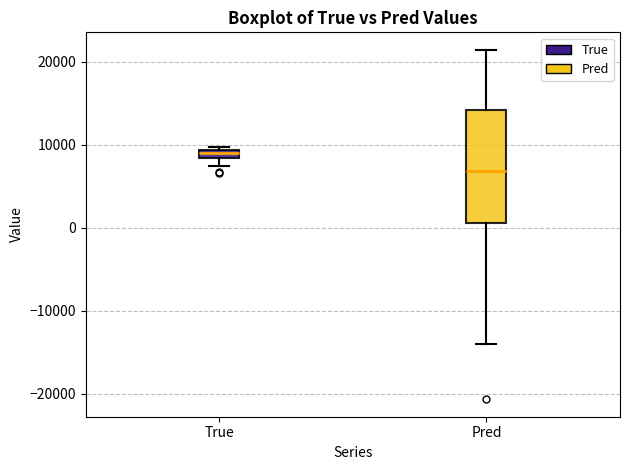

Which box has the lowest median line?

Pred